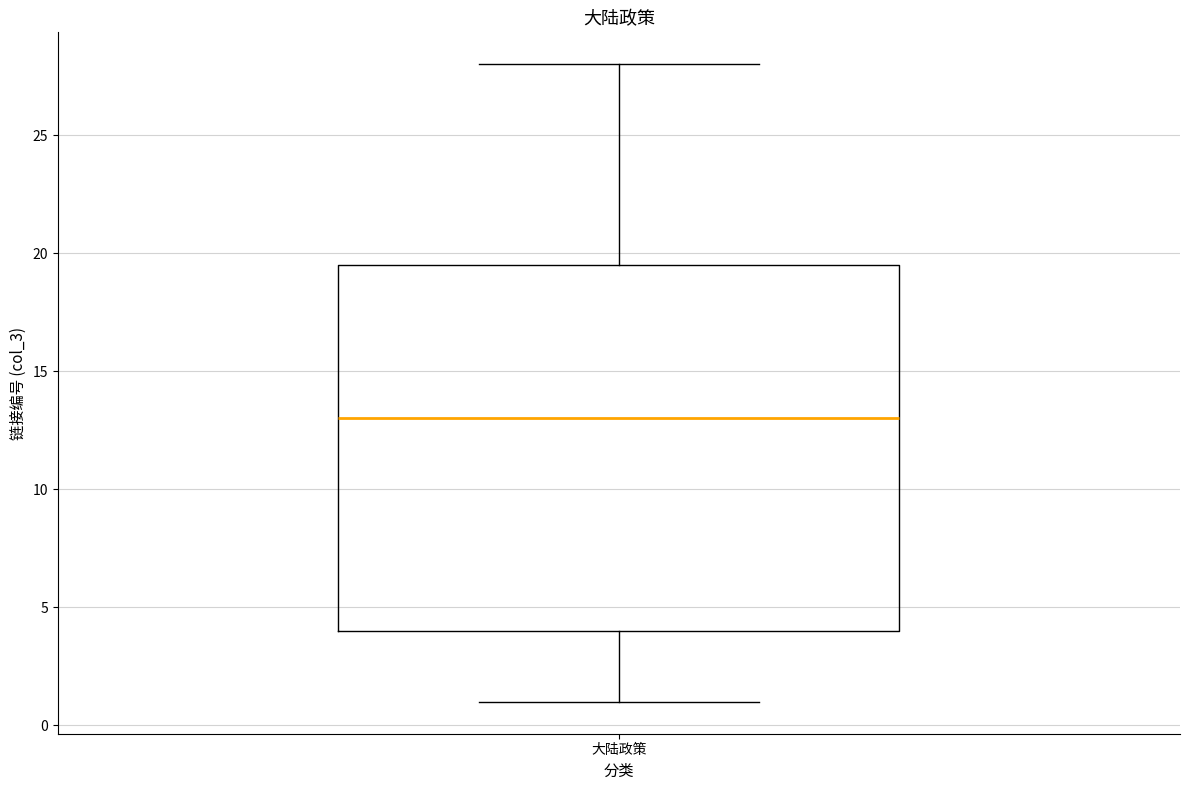

Where is the upper edge of the box for 大陆政策 on the y-axis? The values are not printed on the chart, so give them approximately, as read against the axis.

19.5